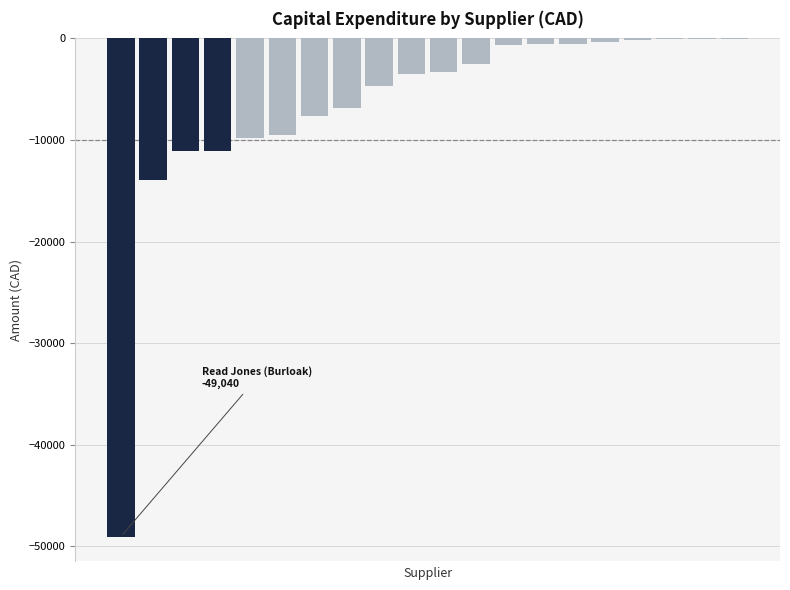

How many data points does each series have?

20